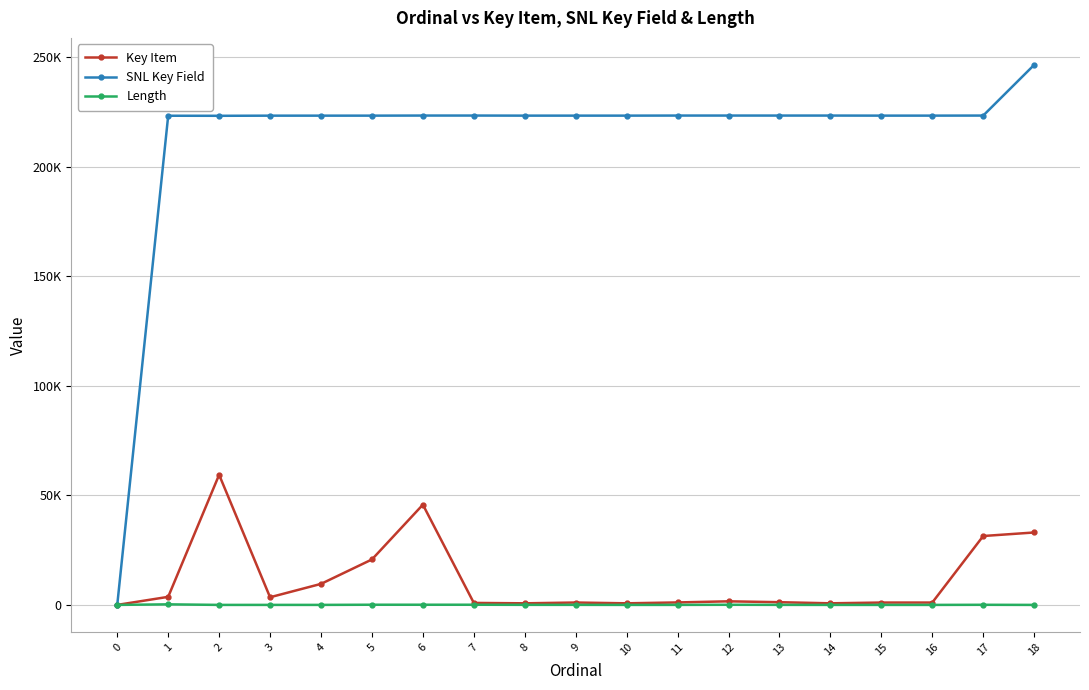

Reading right to left, list all the values displayed in this chart.

Key Item: 33075	31460	1072	1071	728	1233	1634	1126	727	1083	726	906	45770	20756	9598	3492	59417	3676	0
SNL Key Field: 246616	223472	223445	223444	223475	223473	223477	223476	223443	223442	223441	223479	223478	223437	223434	223430	223366	223394	0
Length: 0	50	0	0	2	20	60	10	2	25	30	80	80	80	6	5	0	255	0